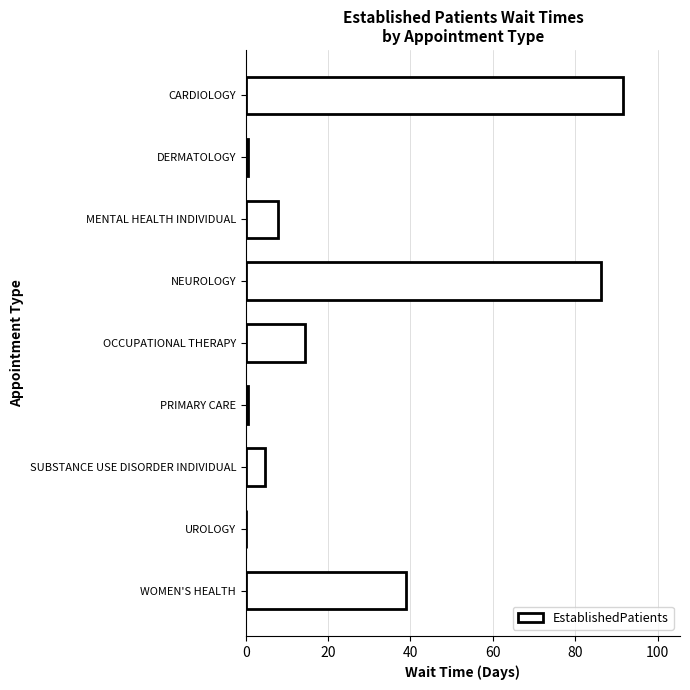

What is the approximate value at SUBSTANCE USE DISORDER INDIVIDUAL?

4.7